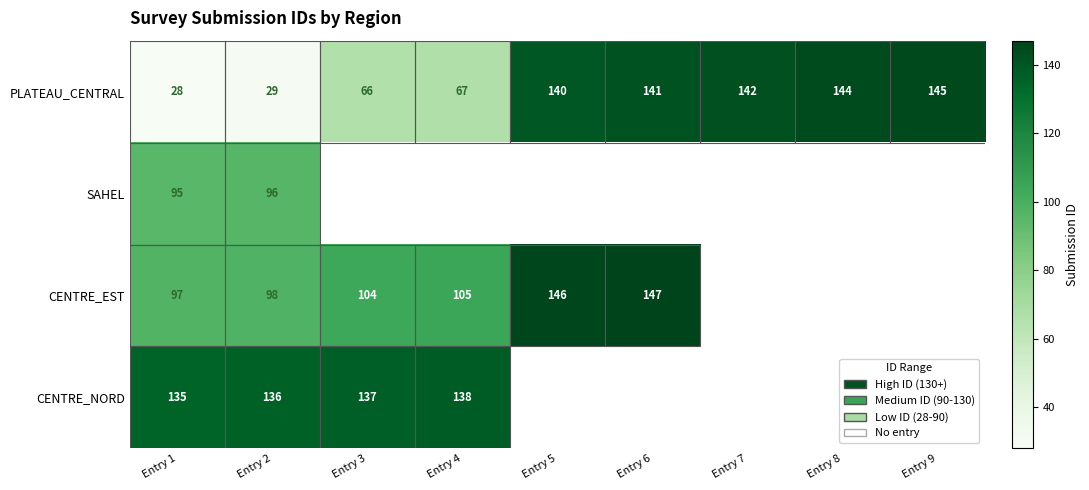

What is the highest value of the PLATEAU_CENTRAL series?

145